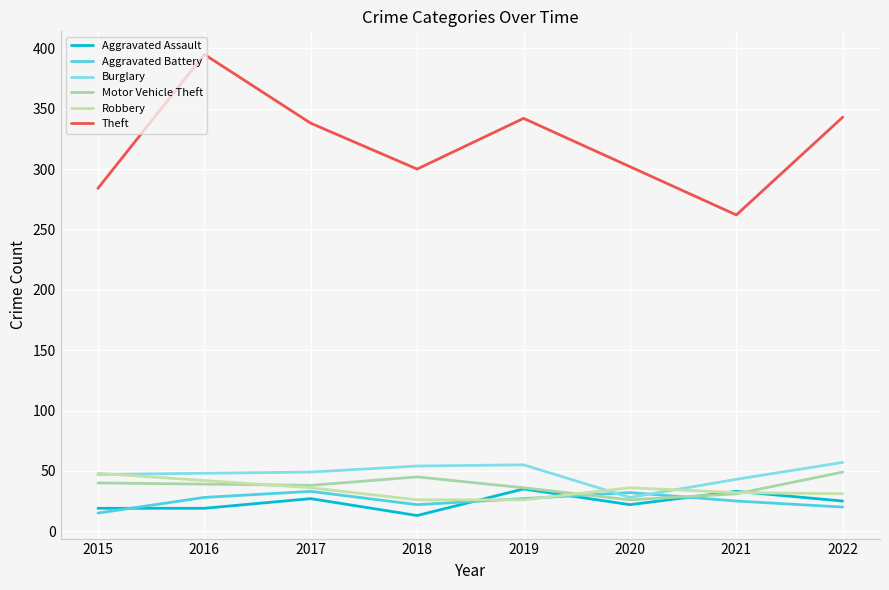

What is the difference between the Aggravated Assault values at 2019 and 2020?

13